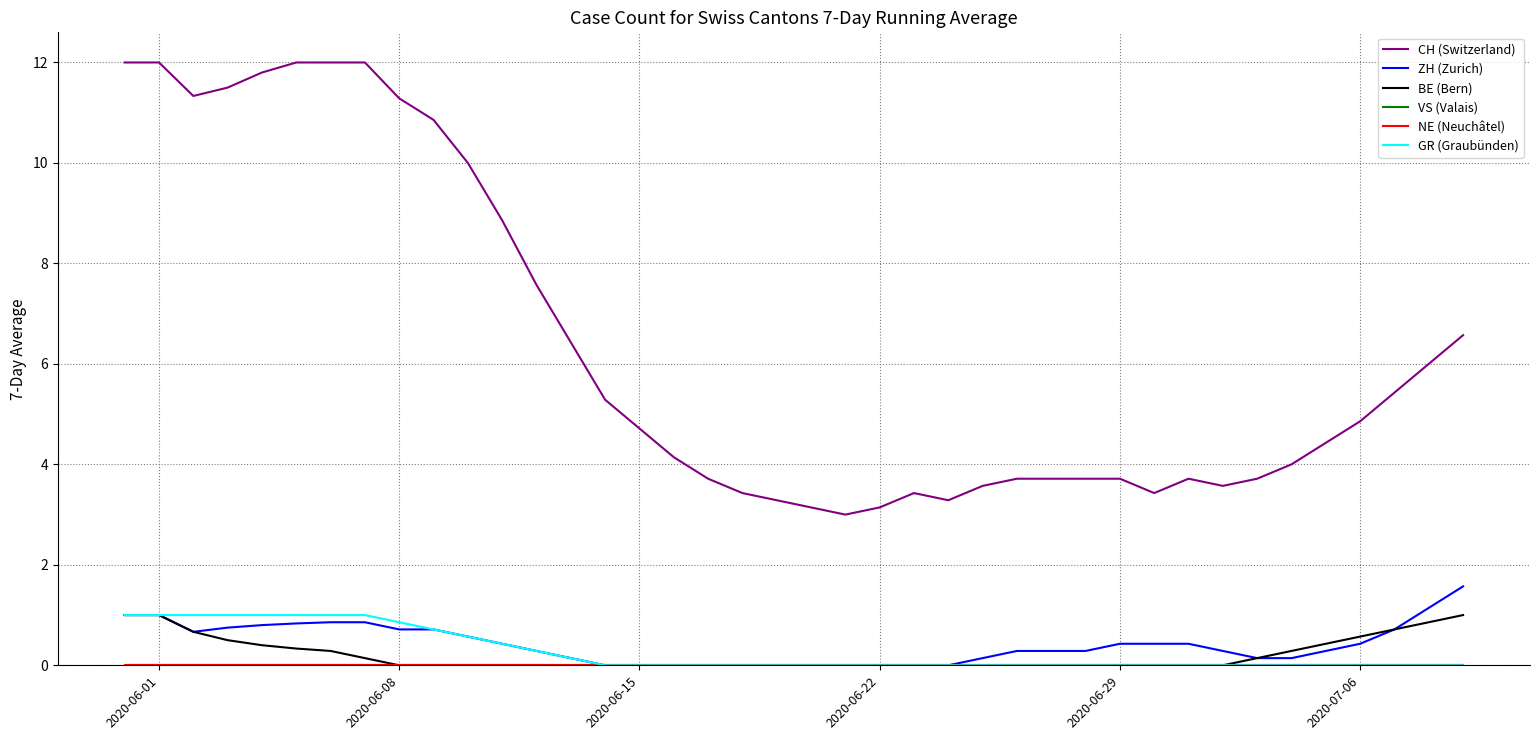

How many lines are shown in the chart?

6